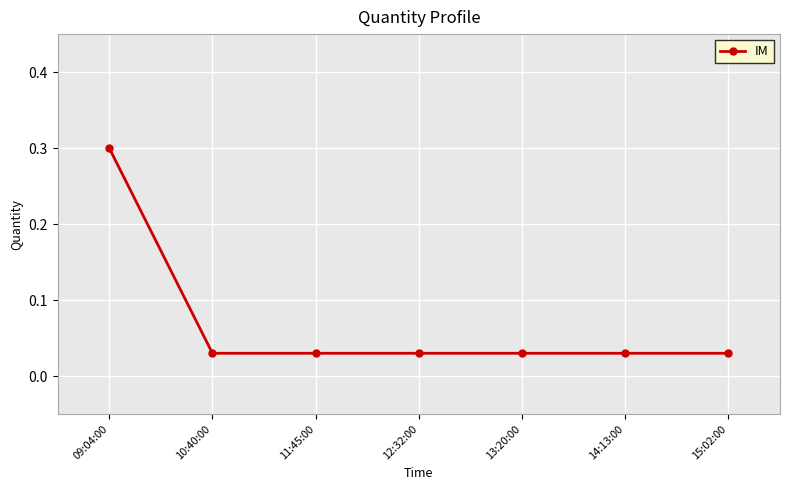

What is the change in value from 09:04:00 to 10:40:00?

-0.3